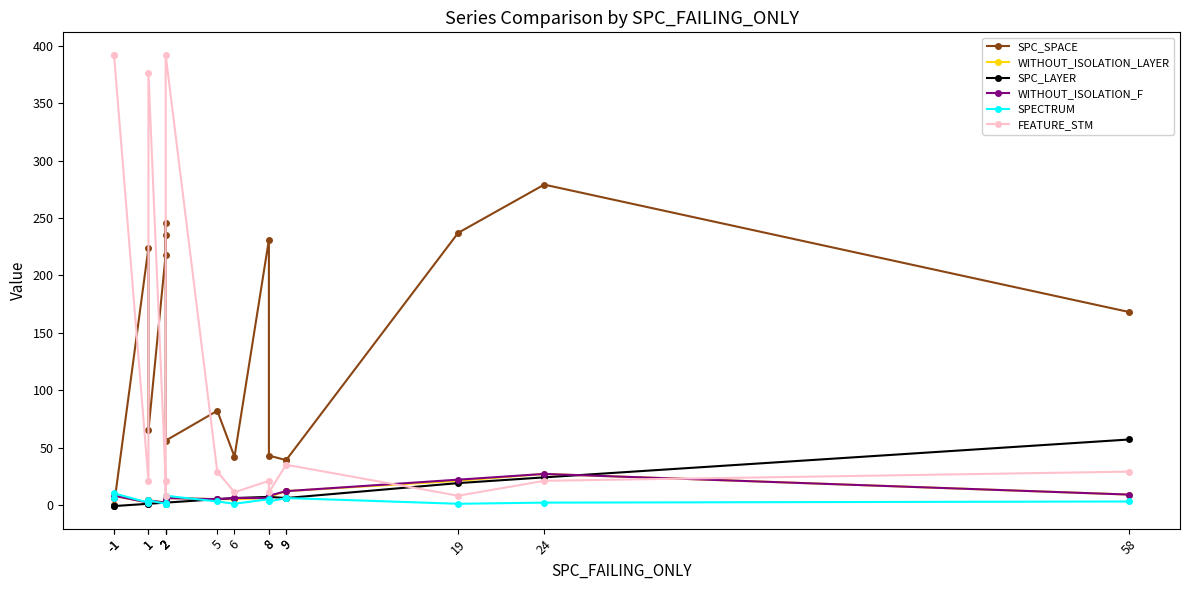

What is the sum of the FEATURE_STM values at 1 and 9?

56